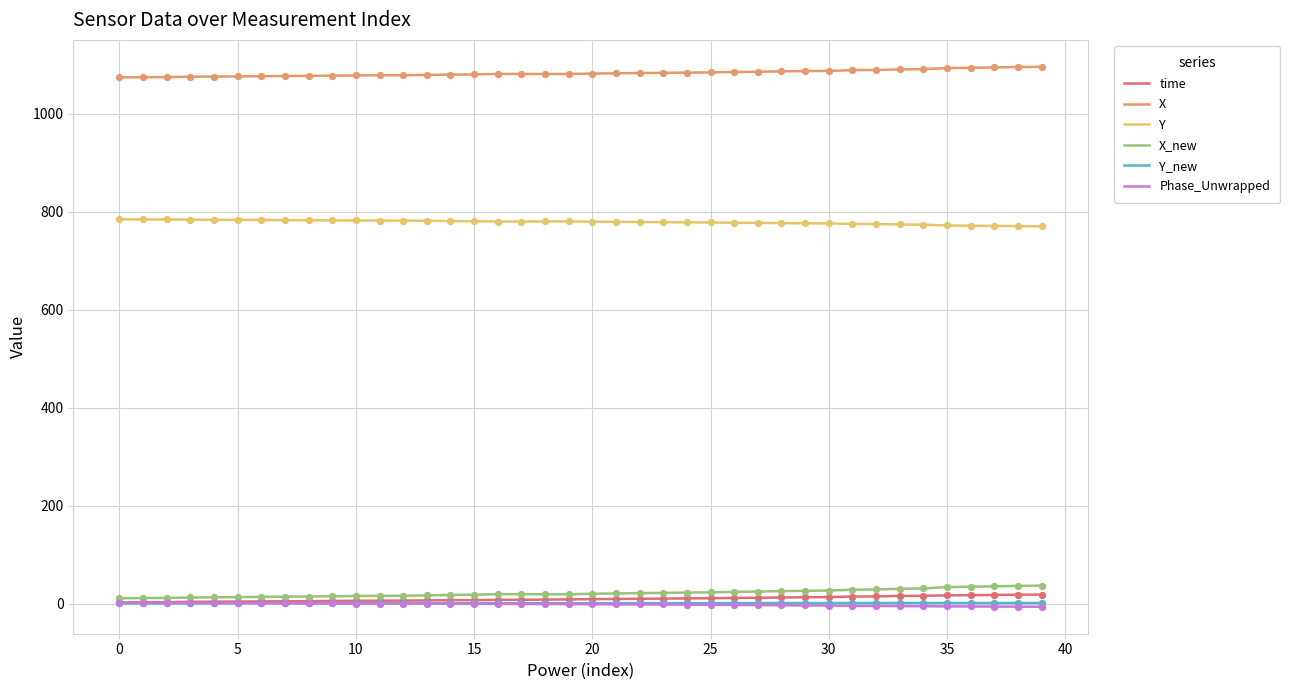

Which series has the largest total across all categories?

X